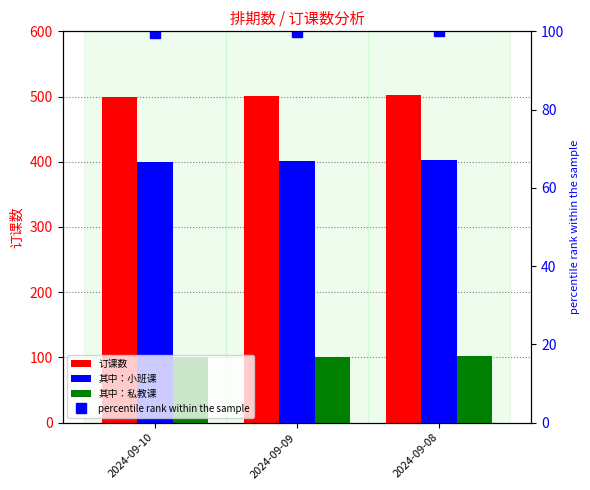

What is the approximate value of percentile rank within the sample at 2024-09-08?

100.0